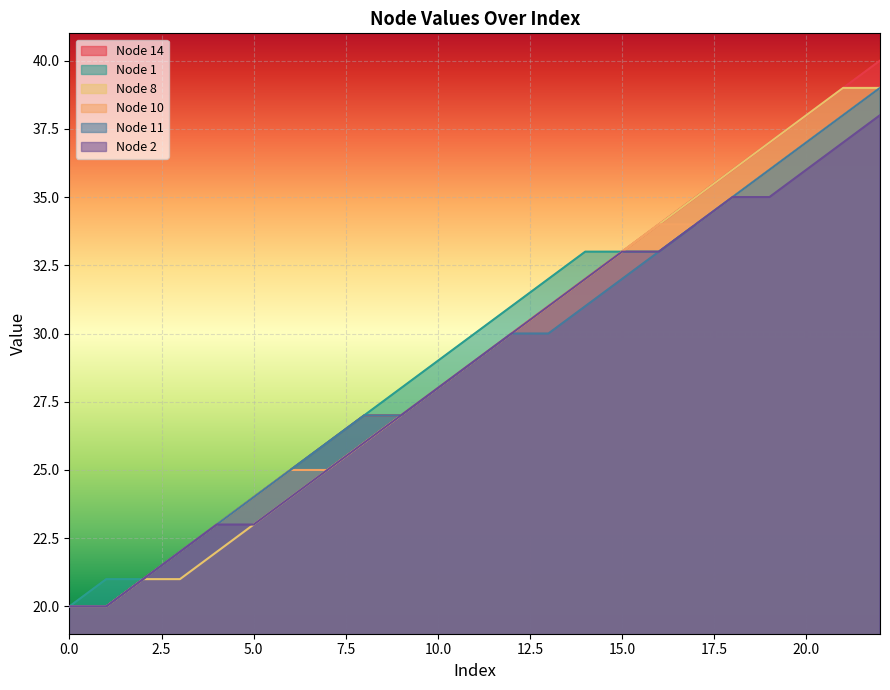

True or false: Node 8 and Node 14 cross at least once.

False